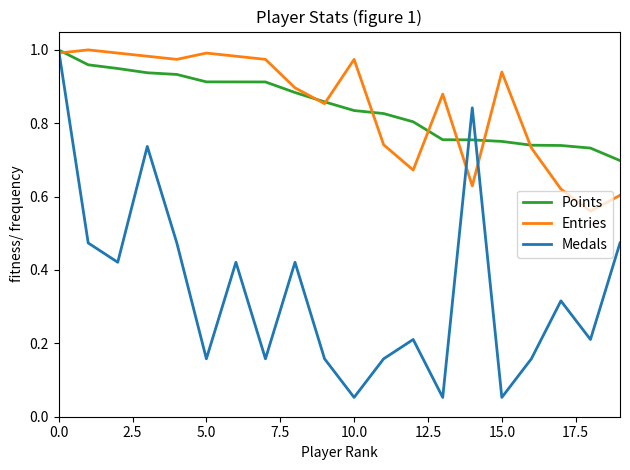

What is the value of the Medals point at the 16th from the left?

0.1